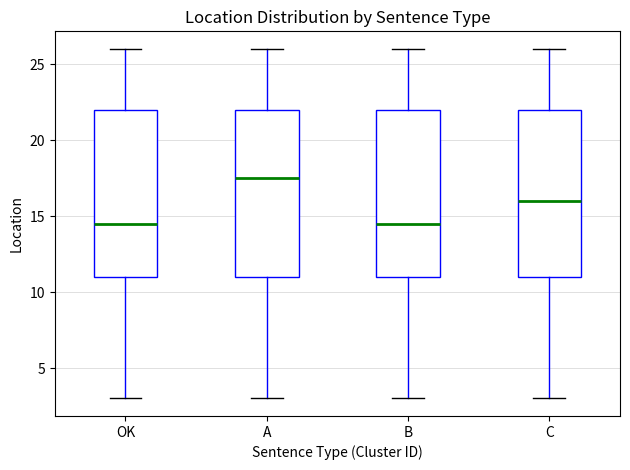

Reading left to right, read every box against the y-axis: the position of its median line, the range the box covers, and the ends of its whiskers. The values are not printed on the chart, so give them approximately, as read against the axis.

OK: median 14.5, box 11.0 to 22.0, whiskers 3.0 to 26.0
A: median 17.5, box 11.0 to 22.0, whiskers 3.0 to 26.0
B: median 14.5, box 11.0 to 22.0, whiskers 3.0 to 26.0
C: median 16.0, box 11.0 to 22.0, whiskers 3.0 to 26.0